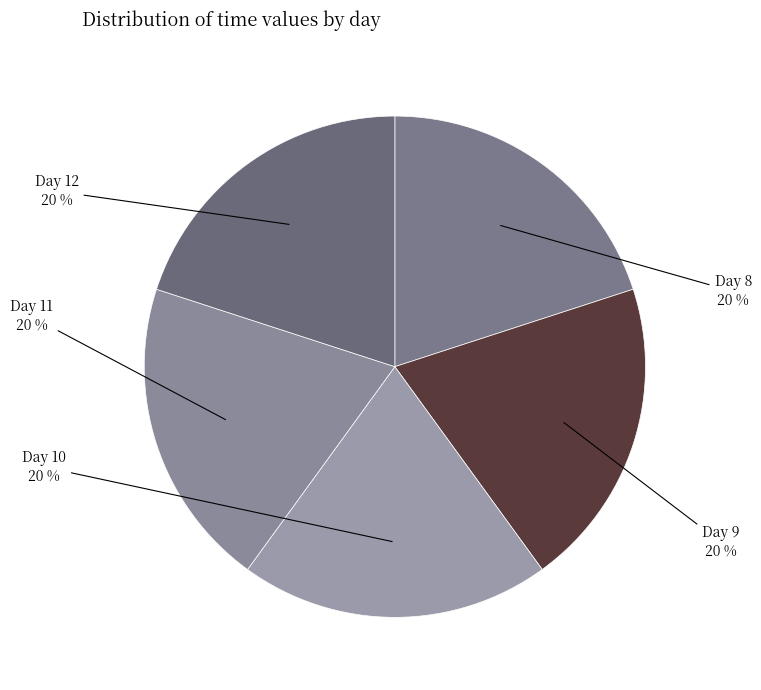

To the nearest percent, what portion does Day 11 represent?

20%